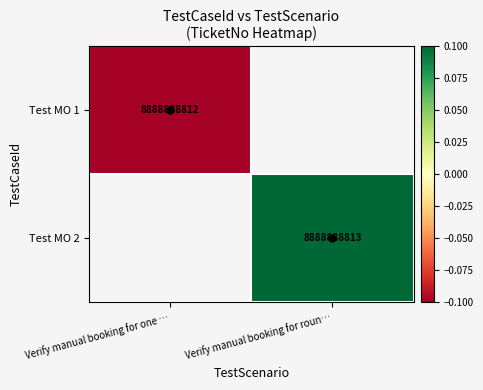

Which label corresponds to the smallest value in the chart?

Verify manual booking for one …